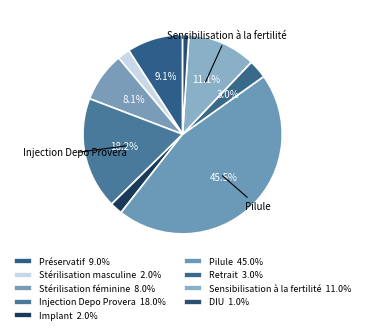

How many slices are in this pie chart?

9